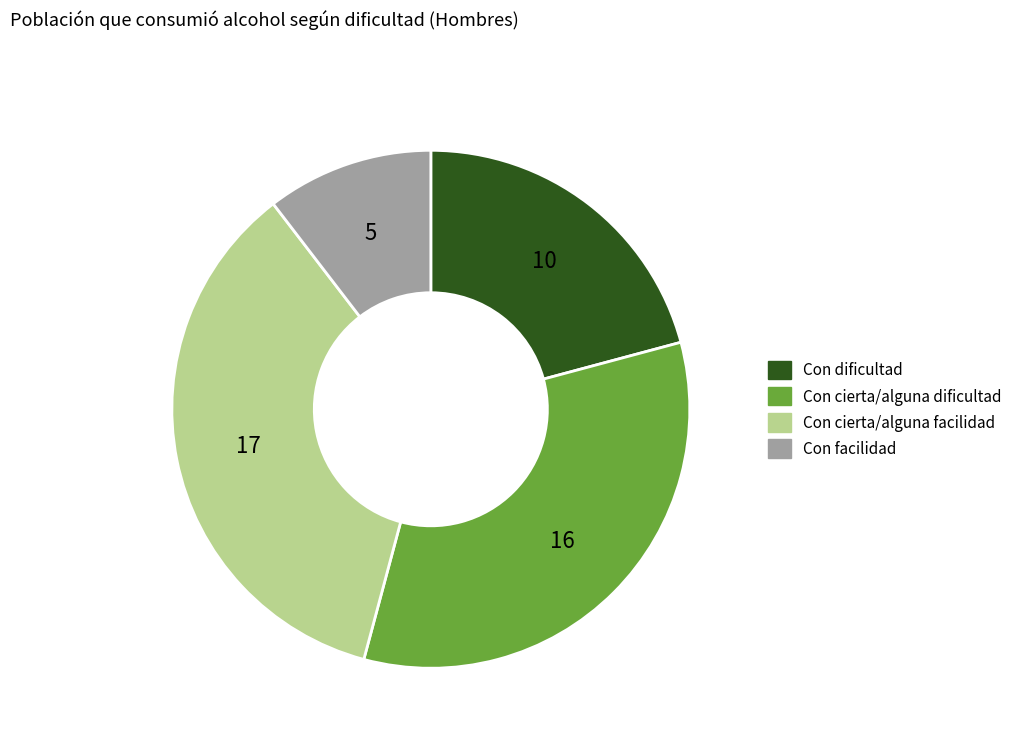

What is the ratio of the value at Con cierta/alguna facilidad to the value at Con facilidad?

3.4